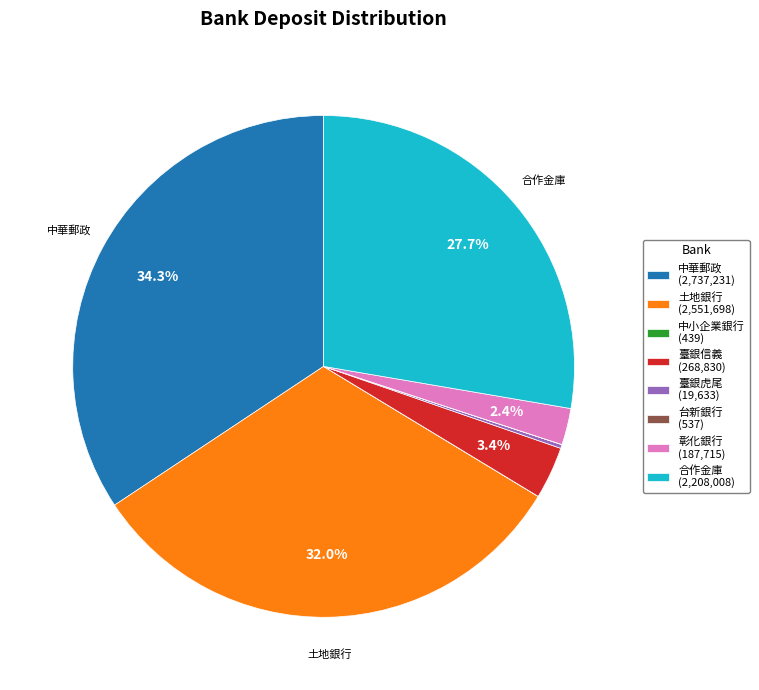

Which has a higher value, 彰化銀行 (187,715) or 臺銀信義 (268,830)?

臺銀信義 (268,830)